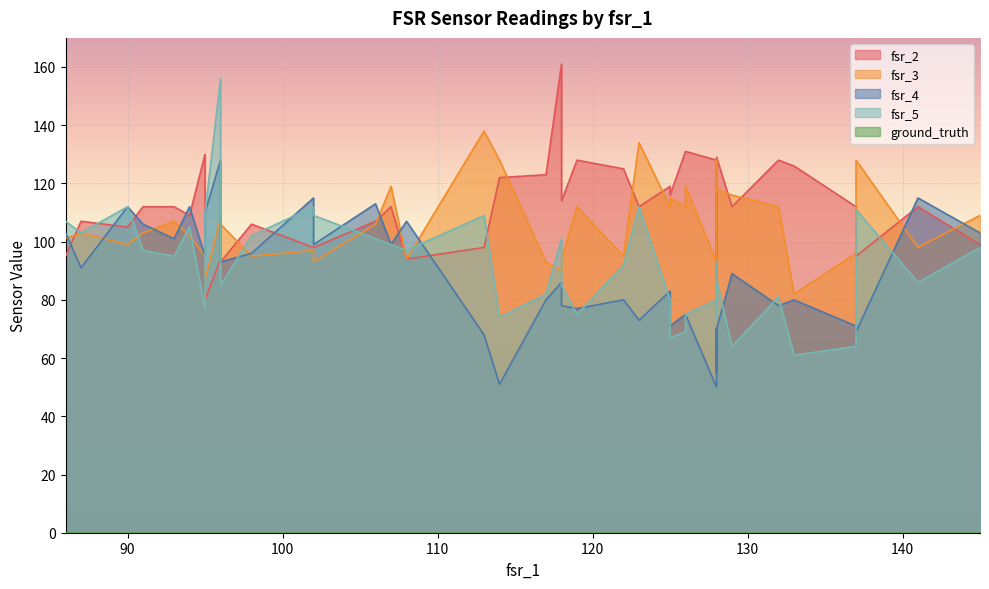

True or false: fsr_4 has a value of 77 at 90.

False